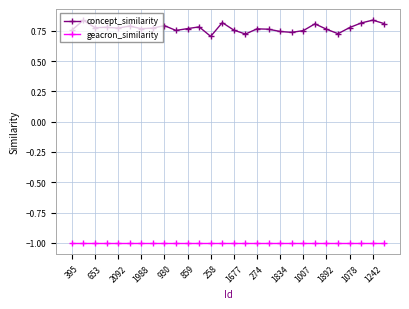

Does the chart have visible grid lines?

Yes